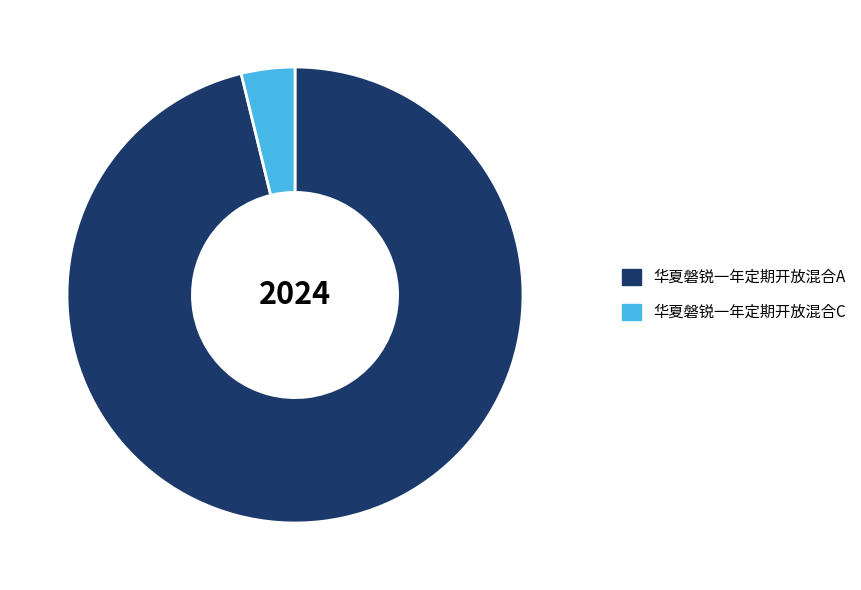

Is there a majority slice in this chart?

Yes